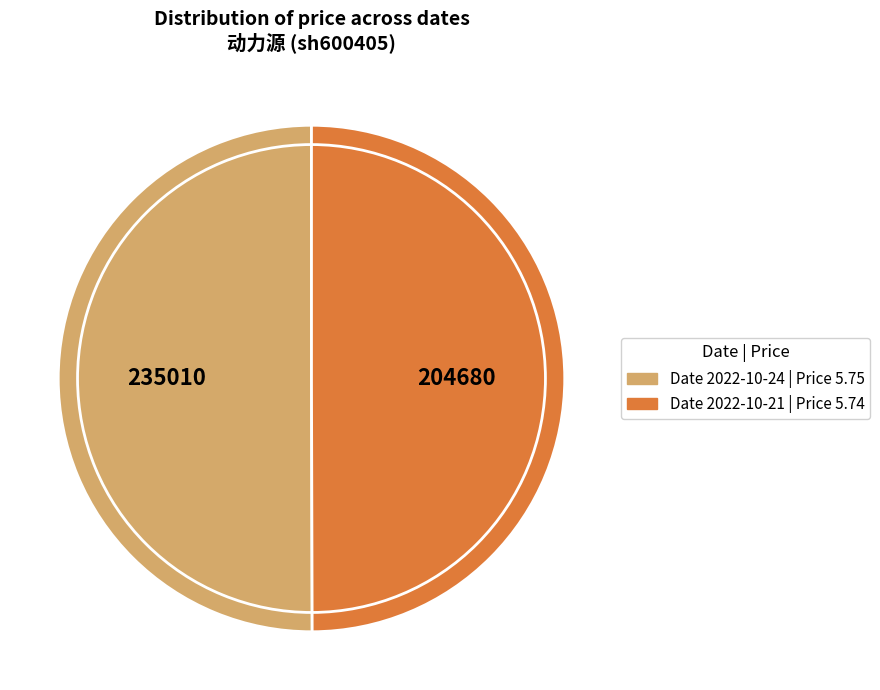

The 204680 slice represents 35% of the pie. True or false?

False